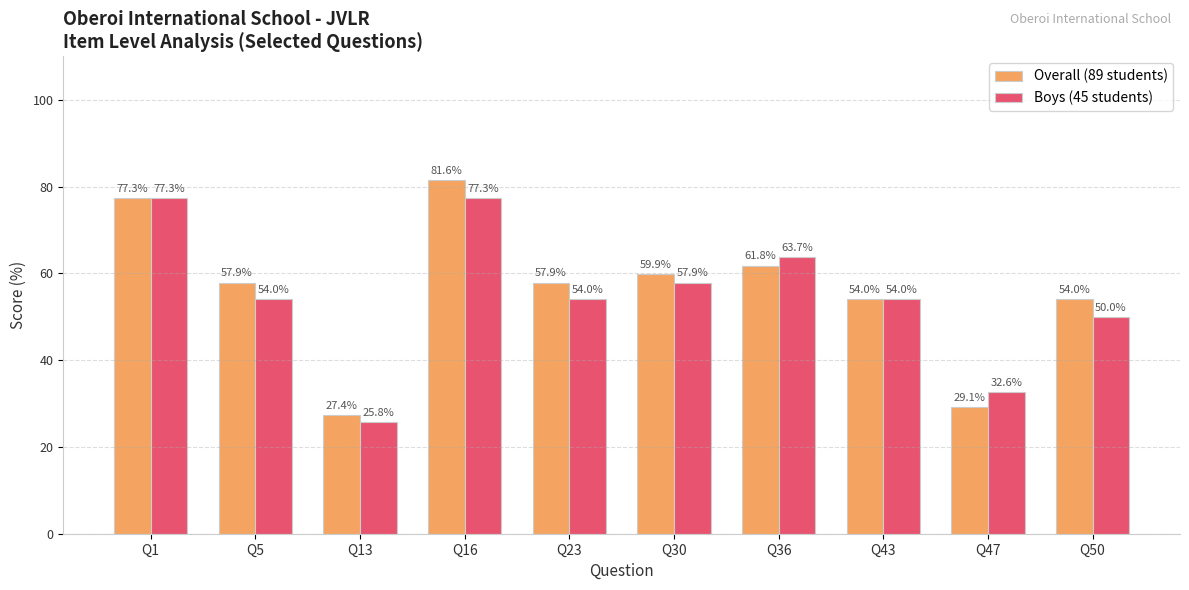

Reading right to left, extract all data points from this chart.

Overall (89 students): Q50=54.0	Q47=29.1	Q43=54.0	Q36=61.8	Q30=59.9	Q23=57.9	Q16=81.6	Q13=27.4	Q5=57.9	Q1=77.3
Boys (45 students): Q50=50.0	Q47=32.6	Q43=54.0	Q36=63.7	Q30=57.9	Q23=54.0	Q16=77.3	Q13=25.8	Q5=54.0	Q1=77.3